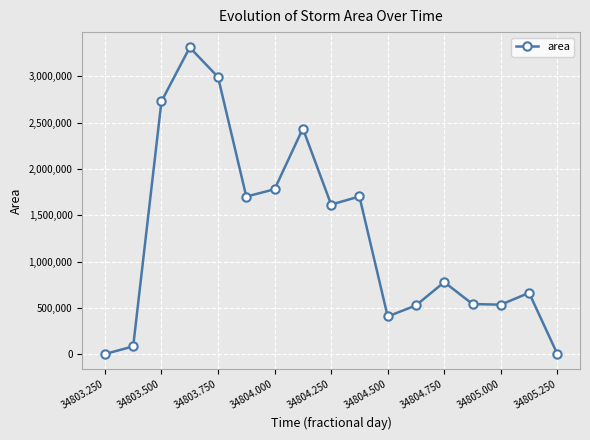

What is the greatest value displayed?

3312500